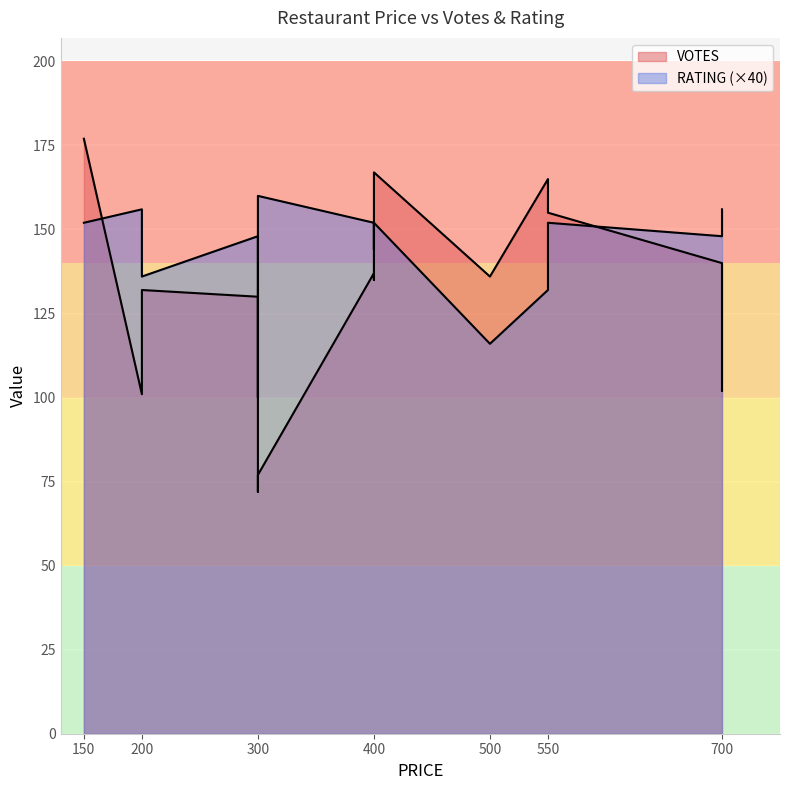

Rank the series by their maximum value, from lowest to highest.

RATING, VOTES